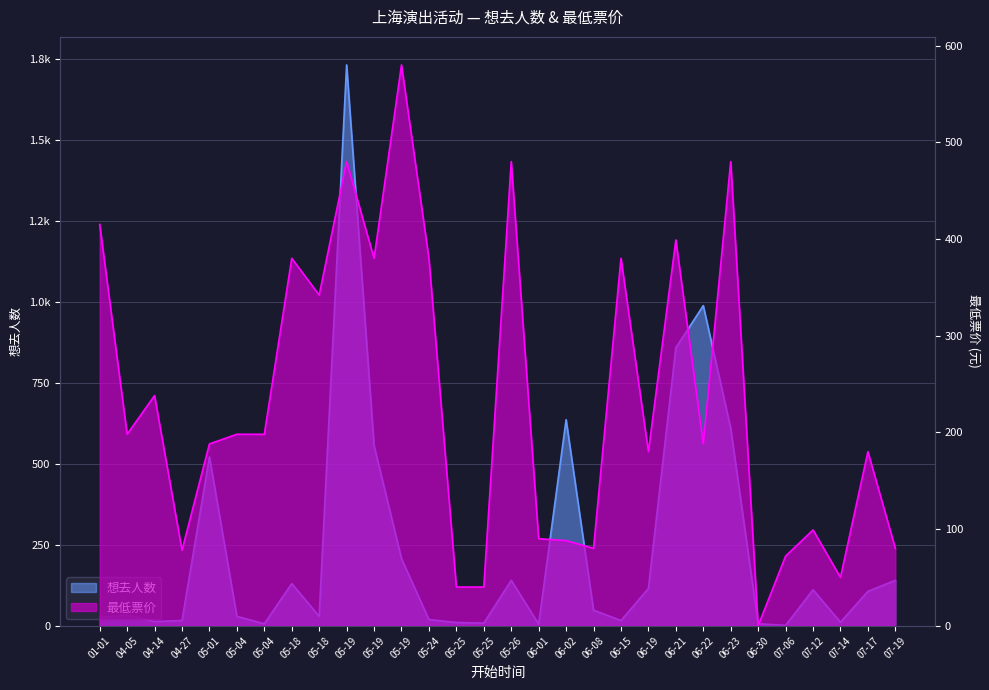

Reading left to right, list all the values displayed in this chart.

想去人数: 25	33	13	16	521	29	6	130	29	1731	556	207	19	10	8	140	5	636	48	16	115	858	988	609	6	1	111	11	106	140
最低票价: 415	198	238	78	188	198	198	380	342	480	380	580	380	40	40	480	90	88	80	380	180	399	188	480	0	72	99	50	180	80